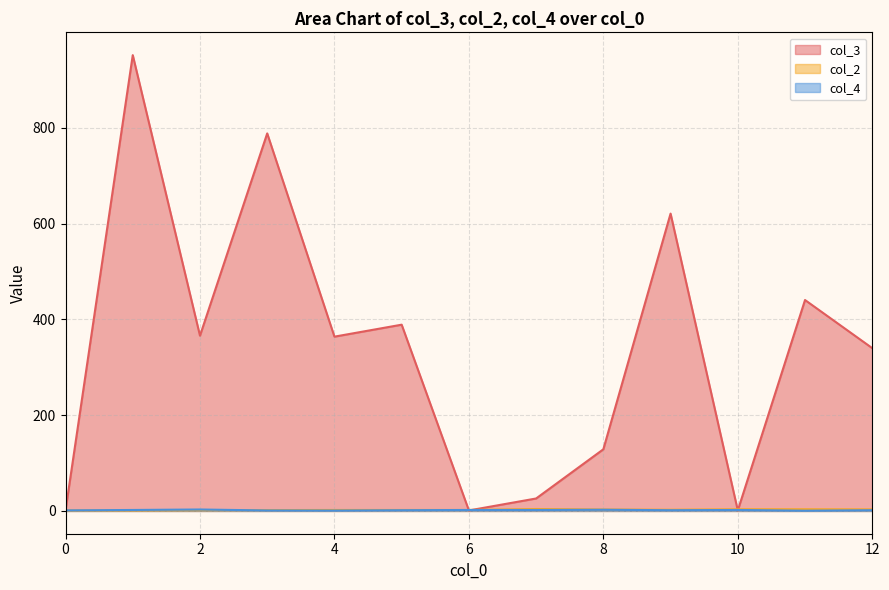

Rank the series by their maximum value, from lowest to highest.

col_4, col_2, col_3